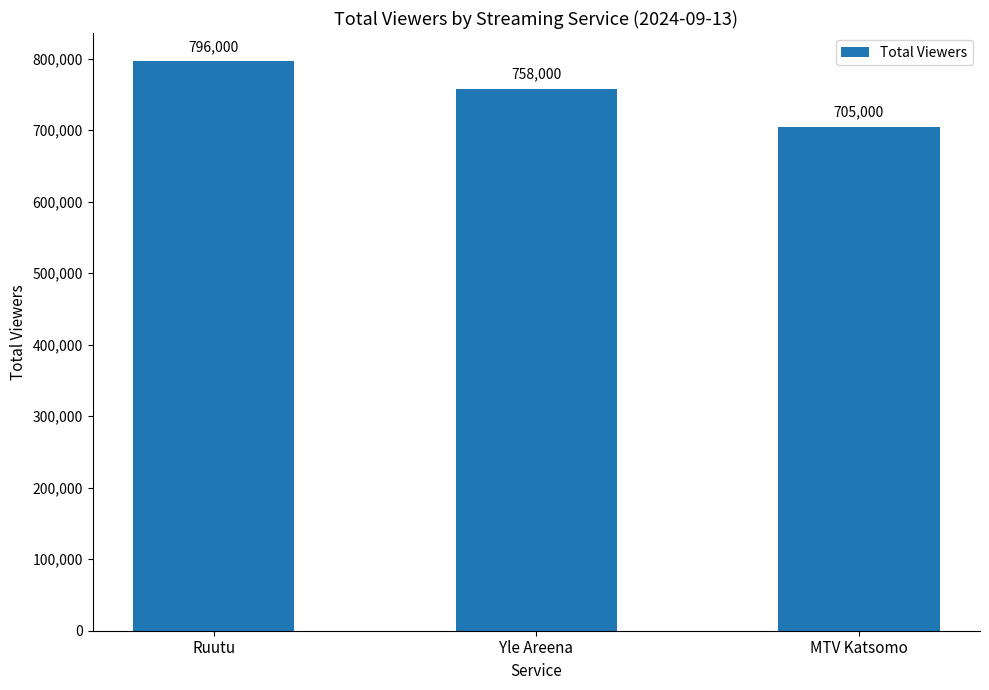

Rank the categories by value from highest to lowest.

Ruutu, Yle Areena, MTV Katsomo